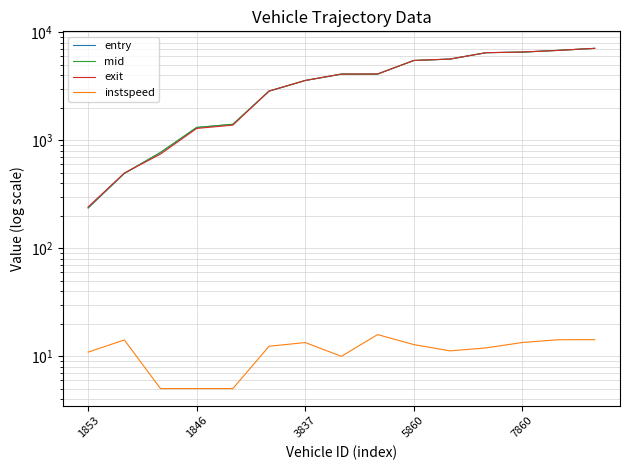

The mid series shows 5628.3 at 10. True or false?

True